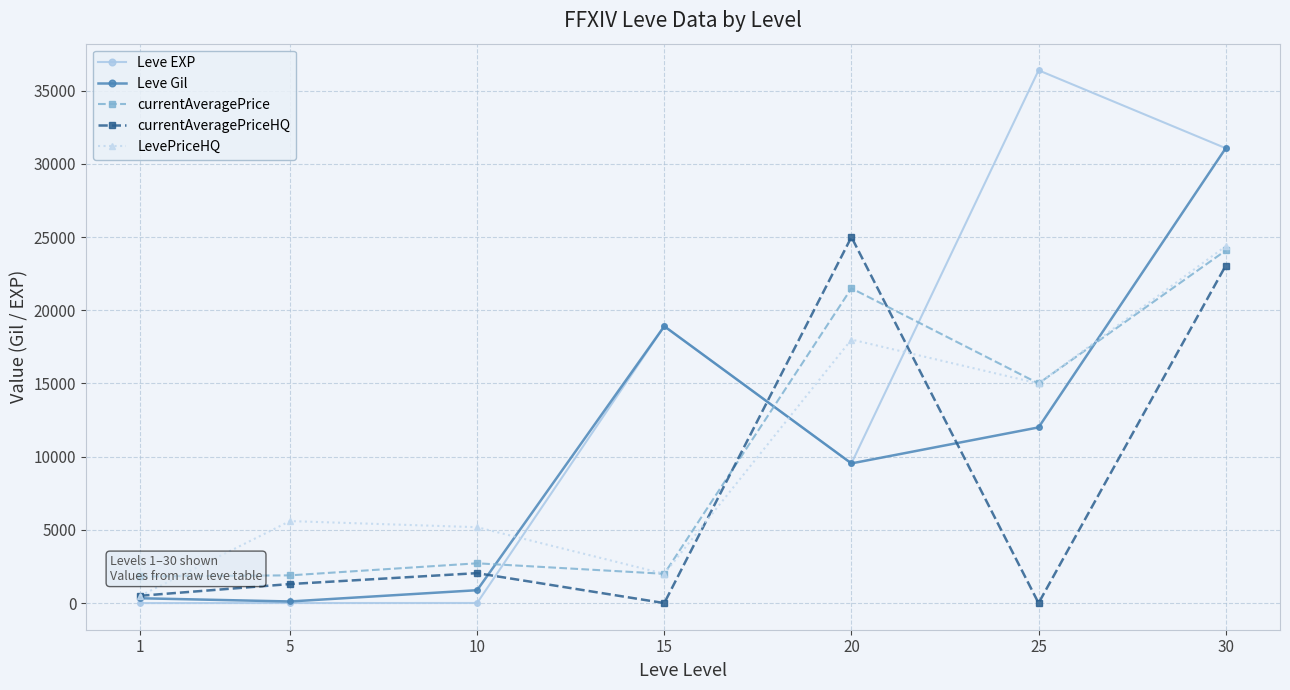

At how many categories does at least one series exceed 24423?

3